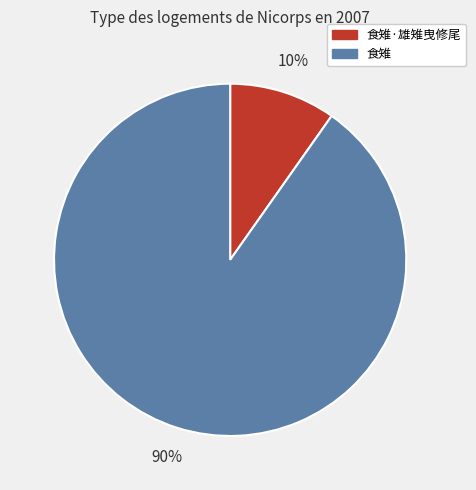

Which category has the smallest portion of the pie?

食雉·雄雉曳修尾